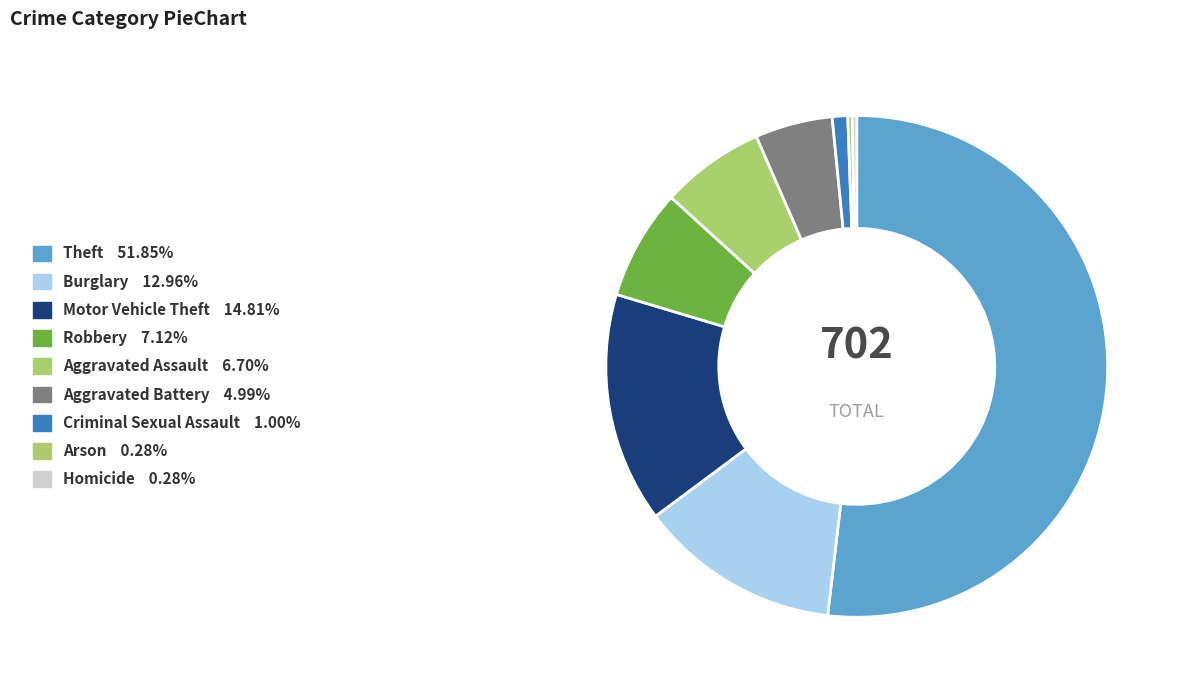

What is the smallest slice in the pie chart?

Arson